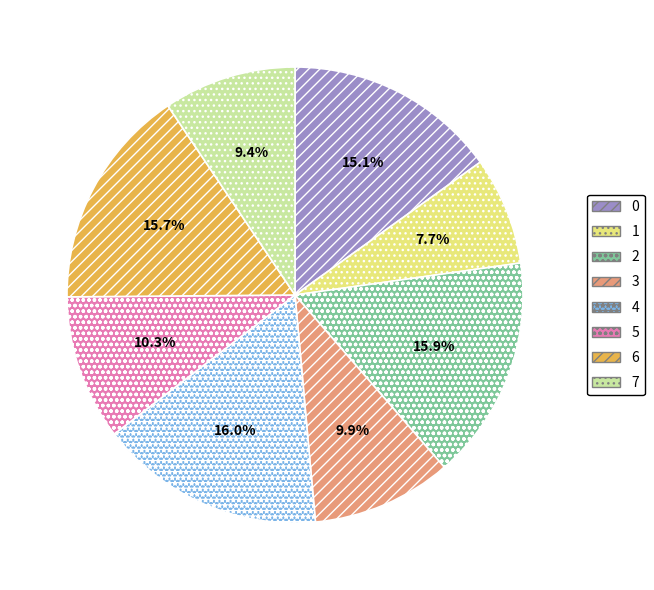

Which slice is the smallest?

1